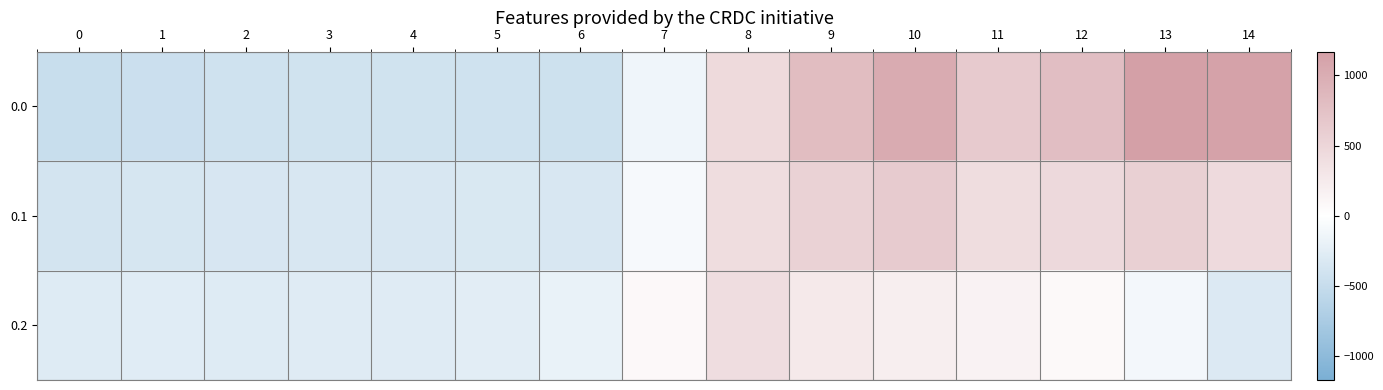

Reading right to left, extract all data points from this chart.

0.0: 14=1128.3	13=1167.2	12=784.4	11=640.9	10=1023.2	9=804.0	8=454.2	7=-136.4	6=-435.0	5=-410.8	4=-404.9	3=-404.4	2=-410.3	1=-449.5	0=-482.0
0.1: 14=438.6	13=574.0	12=456.1	11=415.4	10=628.1	9=542.1	8=412.6	7=-81.6	6=-345.2	5=-329.5	4=-339.6	3=-342.7	2=-347.9	1=-361.1	0=-384.6
0.2: 14=-301.9	13=-104.4	12=65.2	11=149.1	10=202.5	9=271.1	8=407.2	7=77.9	6=-187.1	5=-248.1	4=-274.4	3=-281.0	2=-285.5	1=-272.7	0=-287.1